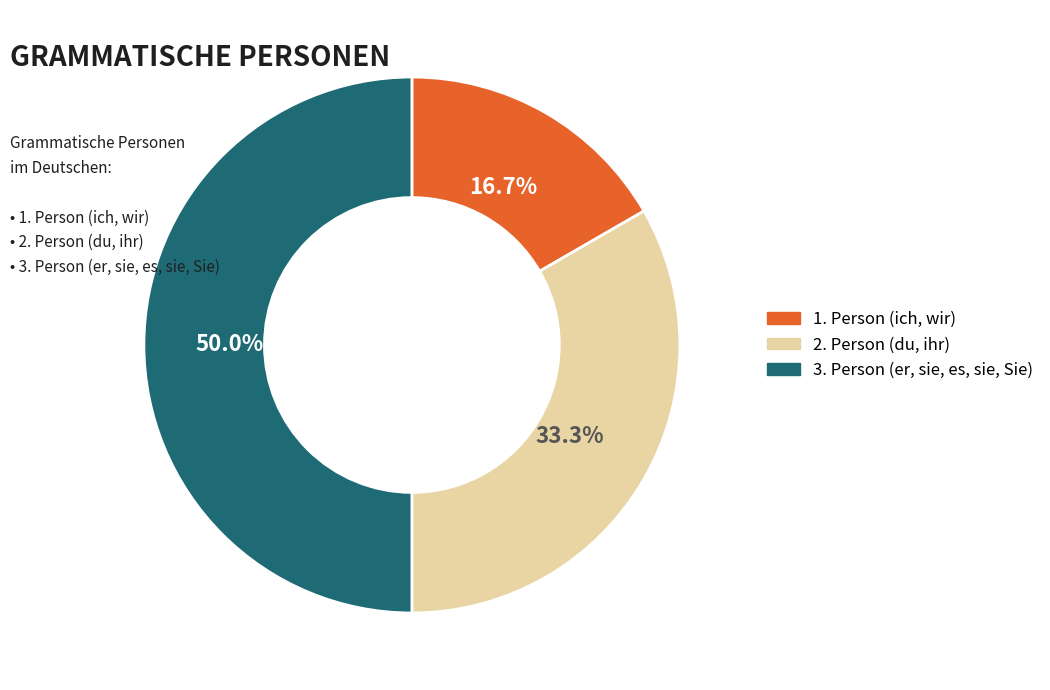

How many segments does this pie chart have?

3